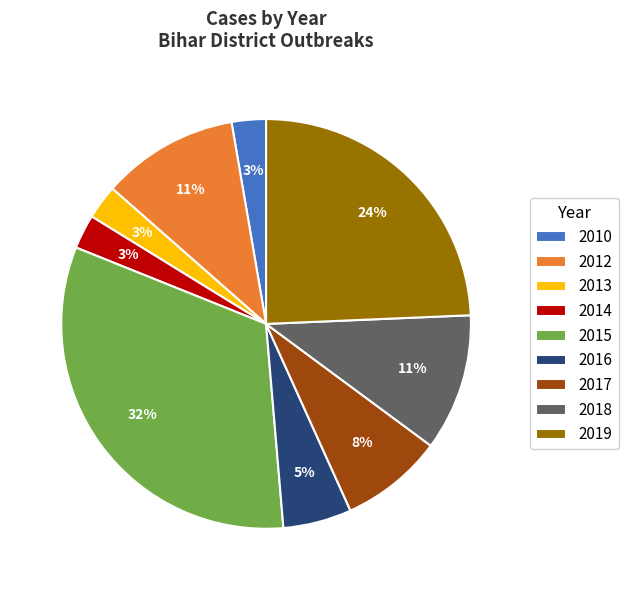

How many slices are in this pie chart?

9